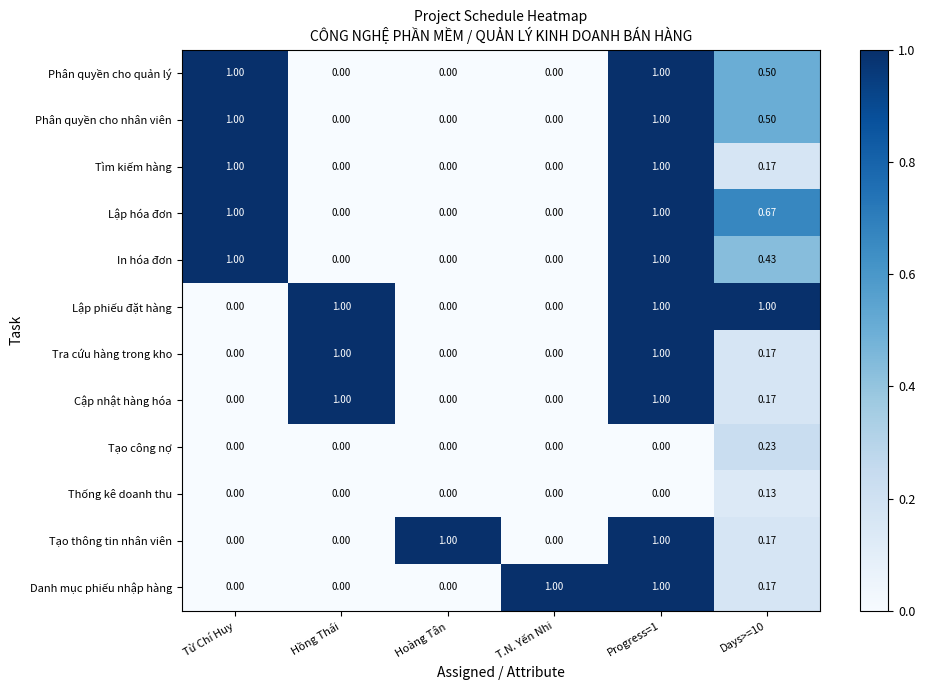

Which series has the largest total across all categories?

Lập phiếu đặt hàng